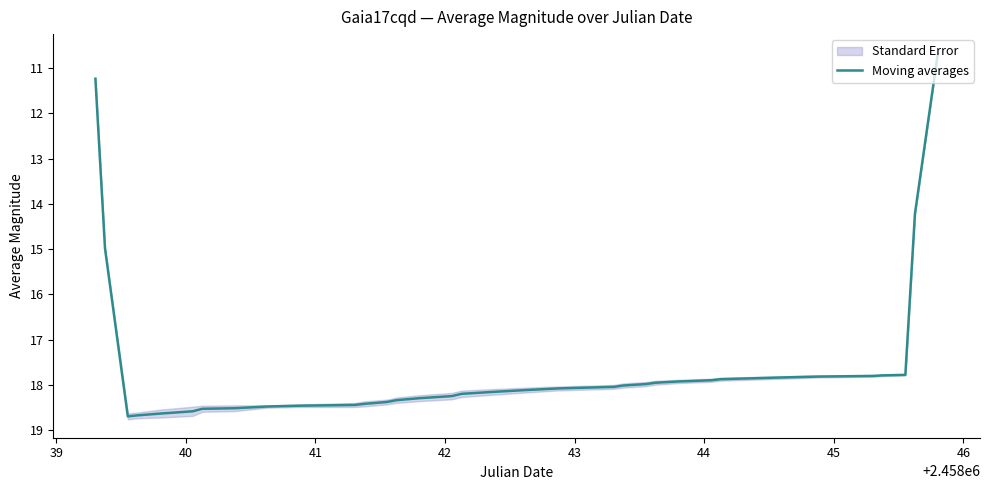

What is the difference between the maximum and minimum values?

8.0